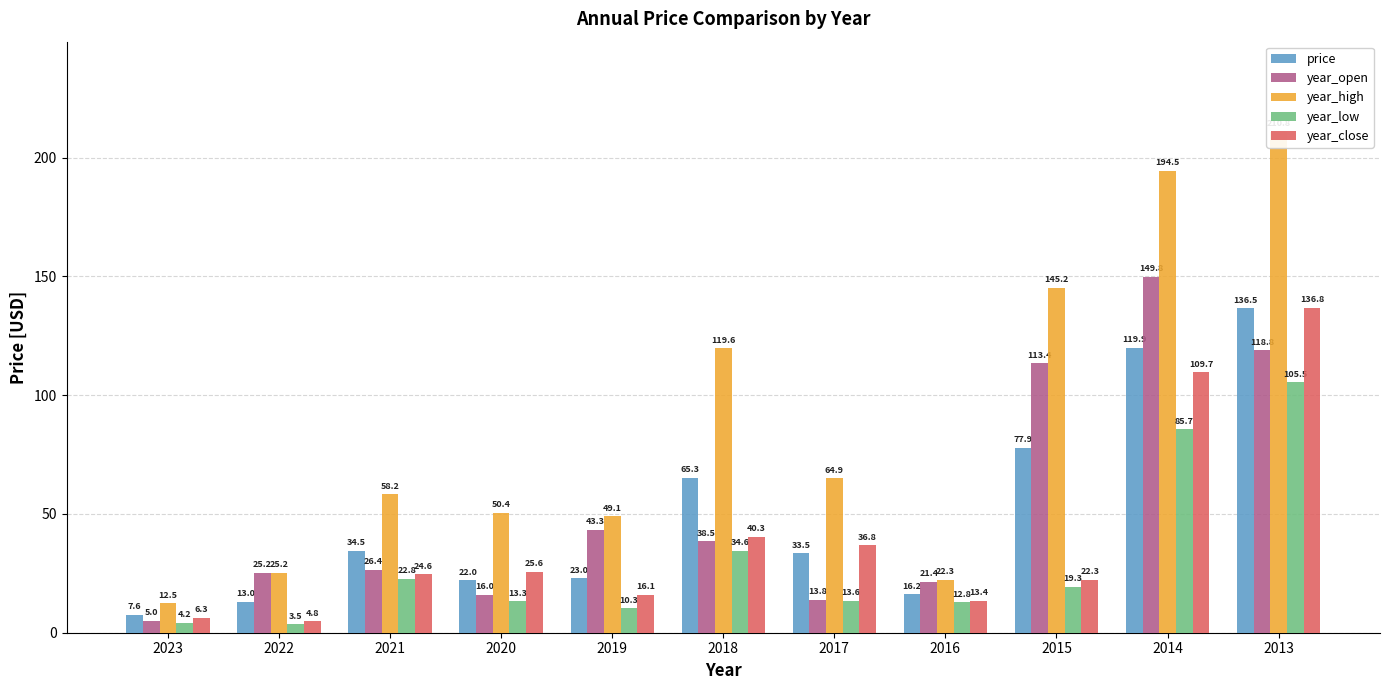

Reading left to right, transcribe all the data shown in this chart.

price: 7.6	13.0	34.5	22.0	23.0	65.3	33.5	16.2	77.9	119.9	136.5
year_open: 5.0	25.2	26.4	16.0	43.3	38.5	13.8	21.4	113.4	149.8	118.8
year_high: 12.5	25.2	58.2	50.4	49.1	119.6	64.9	22.3	145.2	194.5	210.8
year_low: 4.2	3.5	22.8	13.3	10.3	34.6	13.6	12.8	19.3	85.7	105.5
year_close: 6.3	4.8	24.6	25.6	16.1	40.3	36.8	13.4	22.3	109.7	136.8